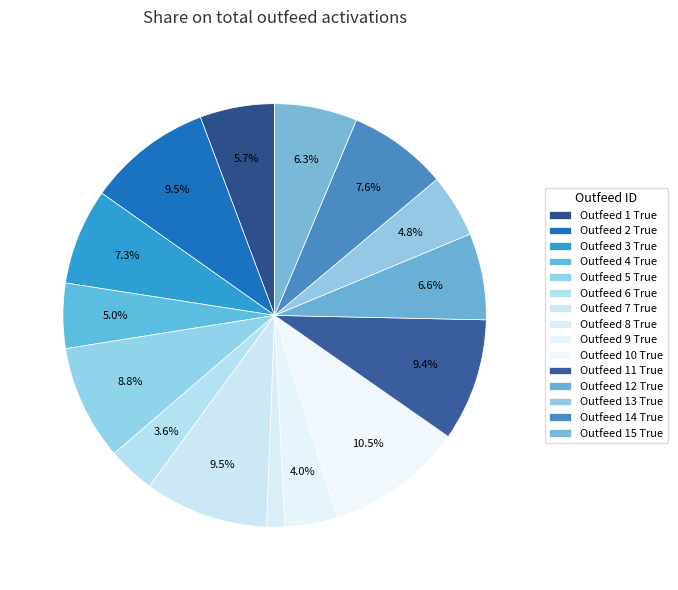

How many segments does this pie chart have?

15